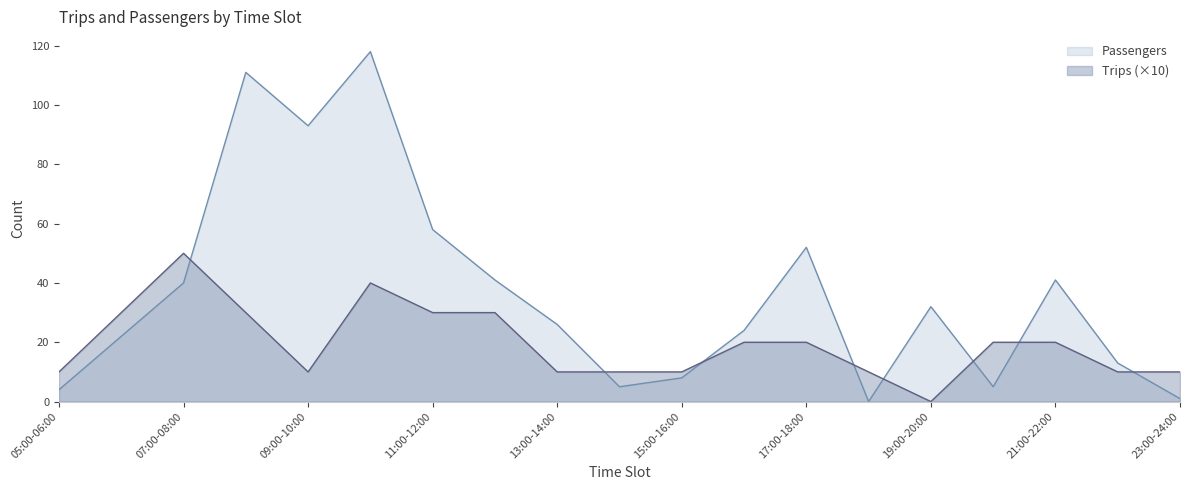

Reading left to right, what are all the values shown in this chart?

Passengers: 4	22	40	111	93	118	58	41	26	5	8	24	52	0	32	5	41	13	1
Trips: 10	30	50	30	10	40	30	30	10	10	10	20	20	10	0	20	20	10	10